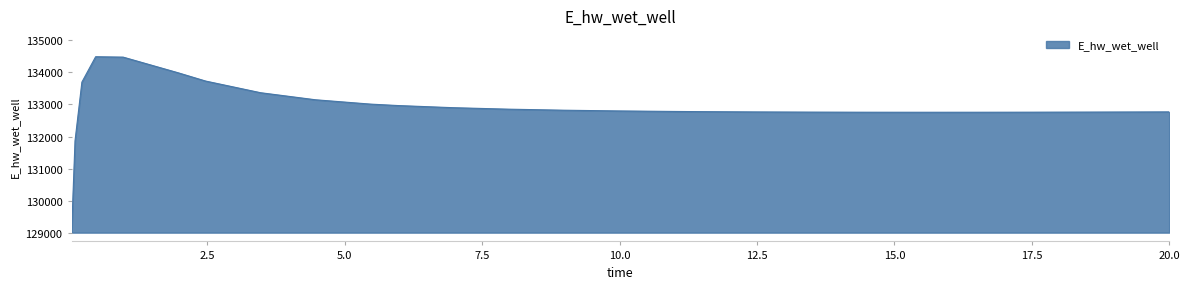

What is the greatest value displayed?

134478.2